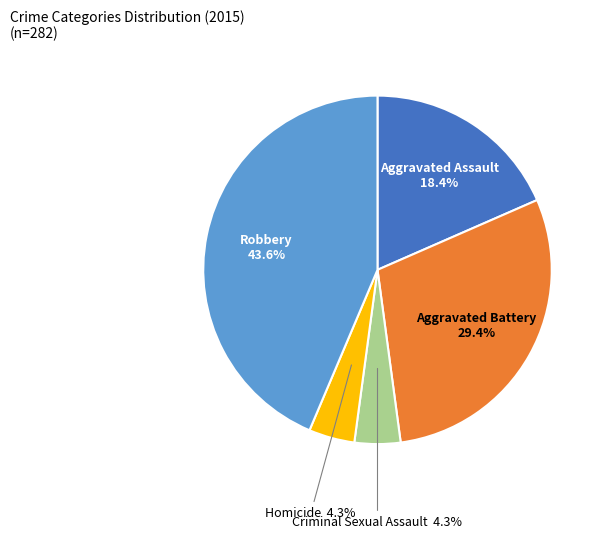

Is there any slice that represents more than half of the pie?

No